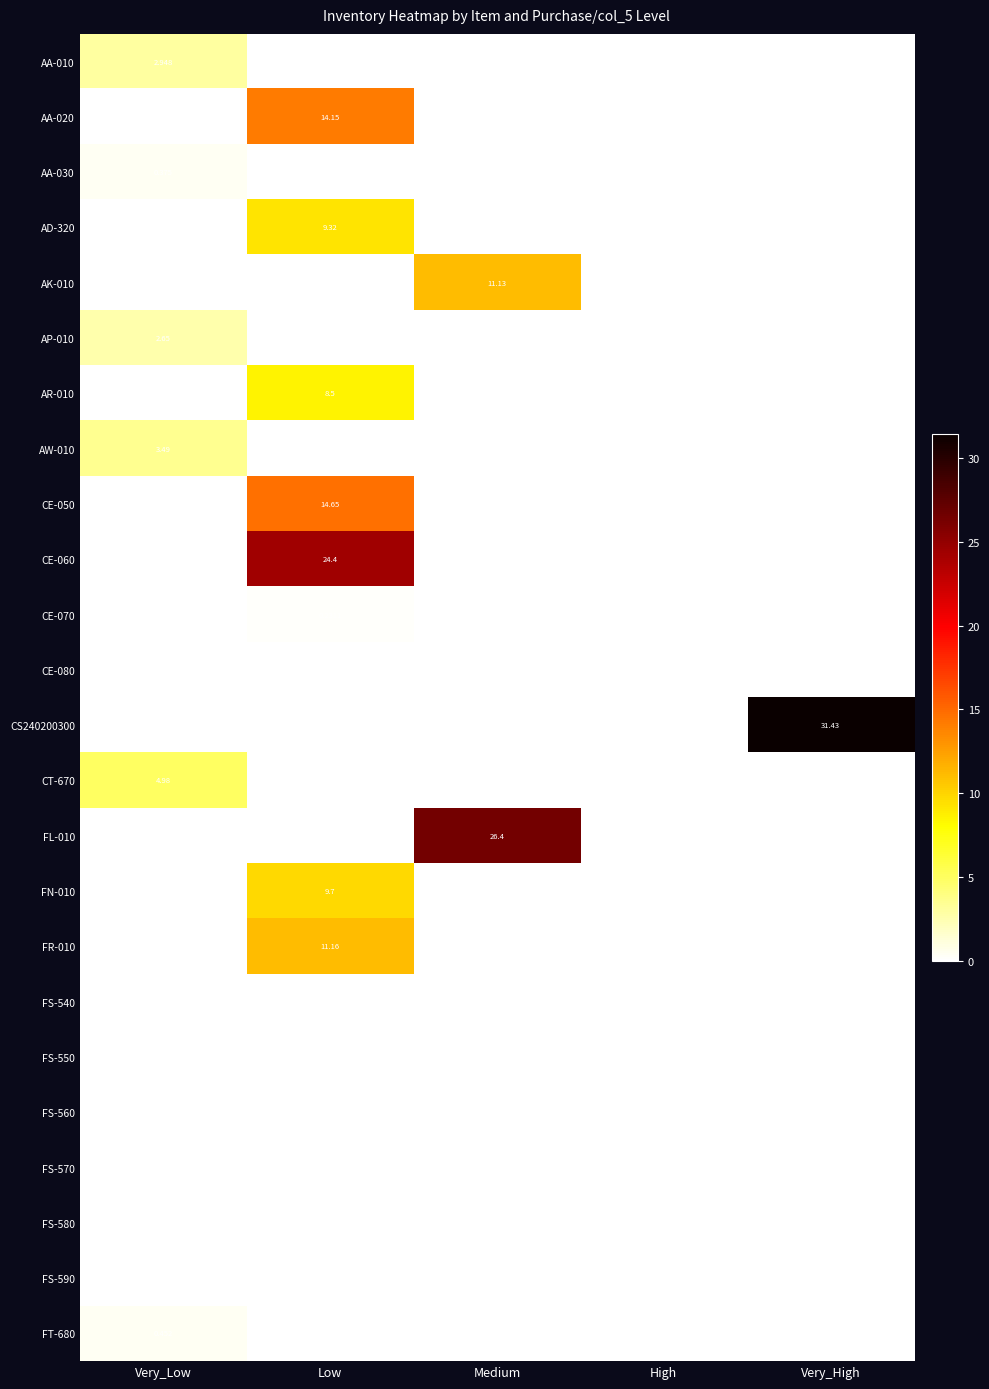

Which label corresponds to the largest value in the chart?

Very_High